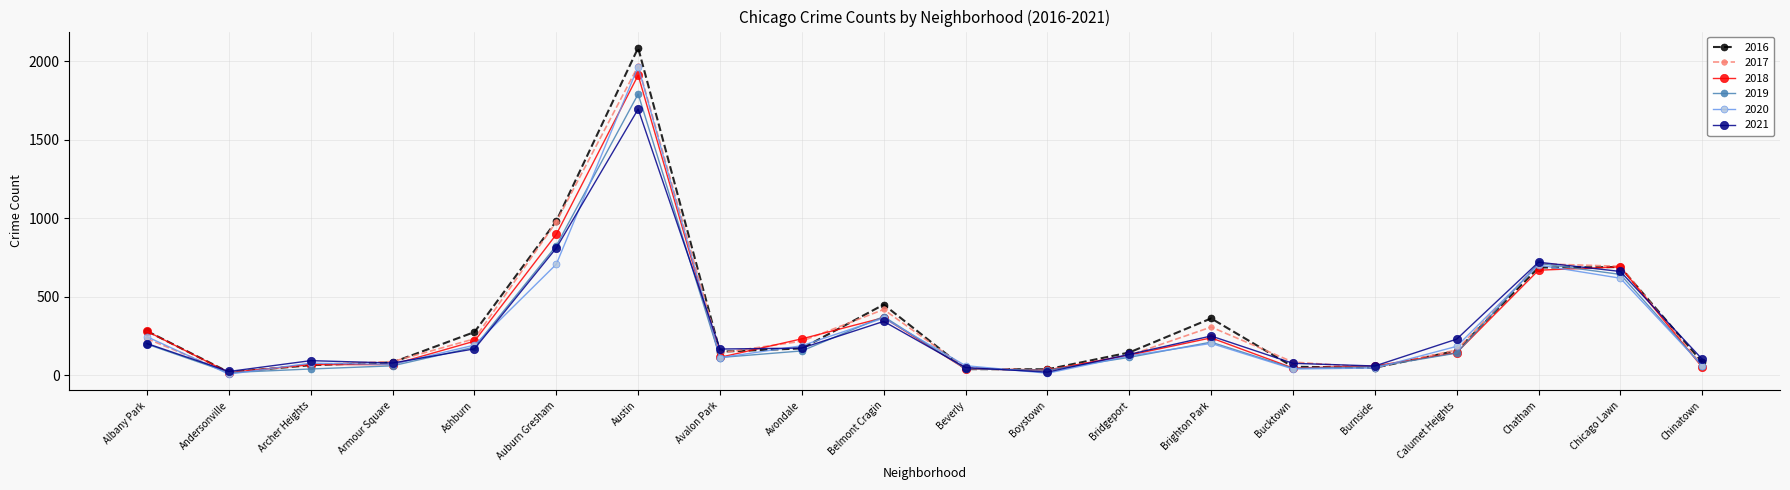

What is the label of the 6th point from the right?

Bucktown